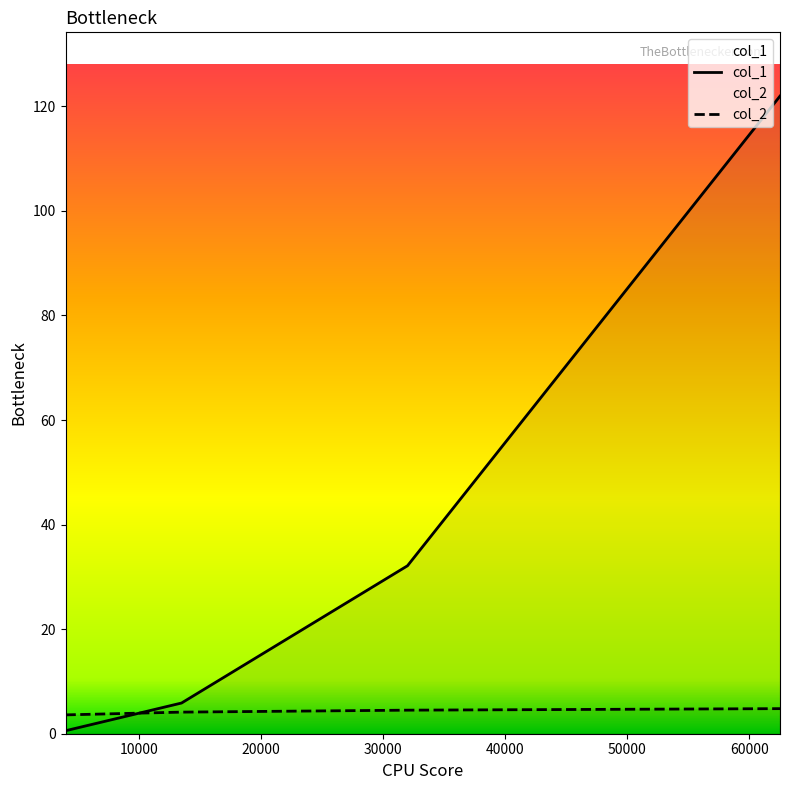

Read the col_2 value at 13500.

4.1